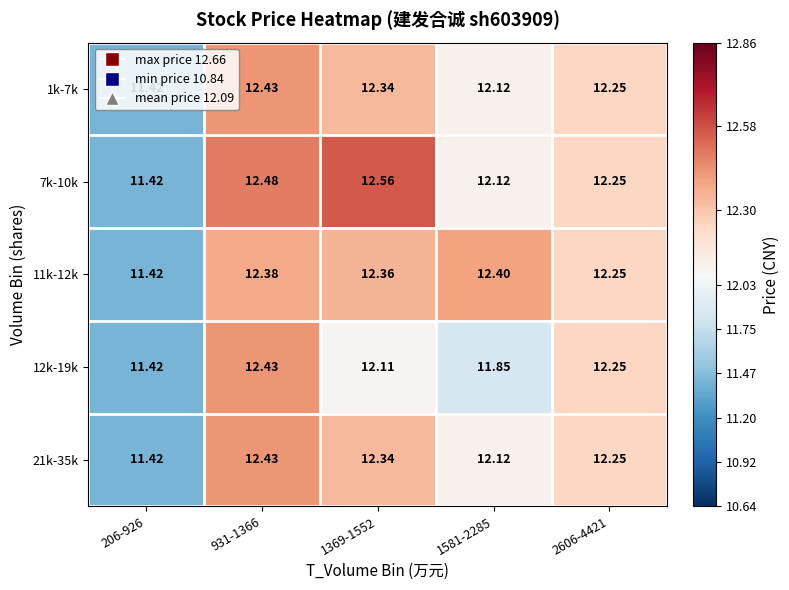

Is the value of 11k-12k at 1369-1552 greater than the value of 1k-7k at 1369-1552?

Yes